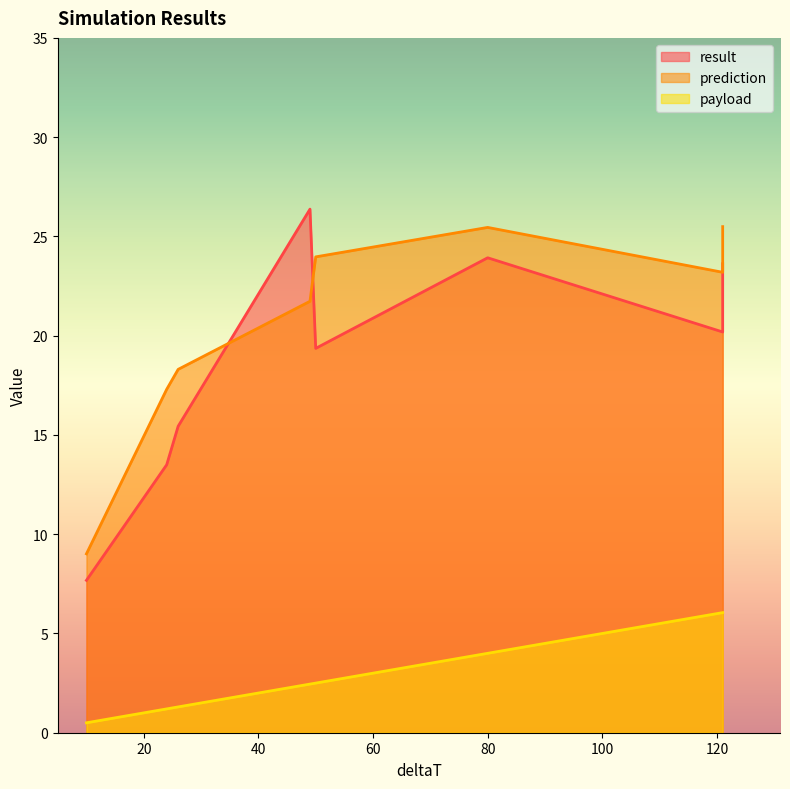

Reading left to right, extract all data points from this chart.

result: 7.7	20.2	23.1	23.9	15.4	23.6	26.4	13.5	19.4
prediction: 9.0	23.2	23.3	25.5	18.3	25.5	21.7	17.3	24.0
payload: 0.5	6.0	6.0	4.0	1.3	6.0	2.5	1.2	2.5